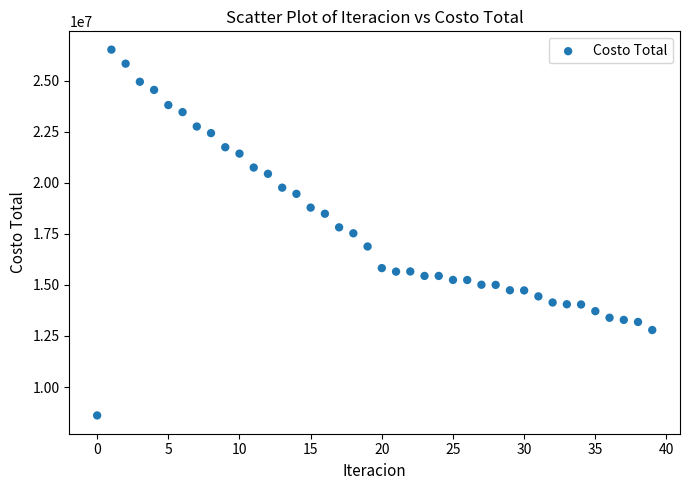

What is the range of Y values (max minus min)?

17922151.0